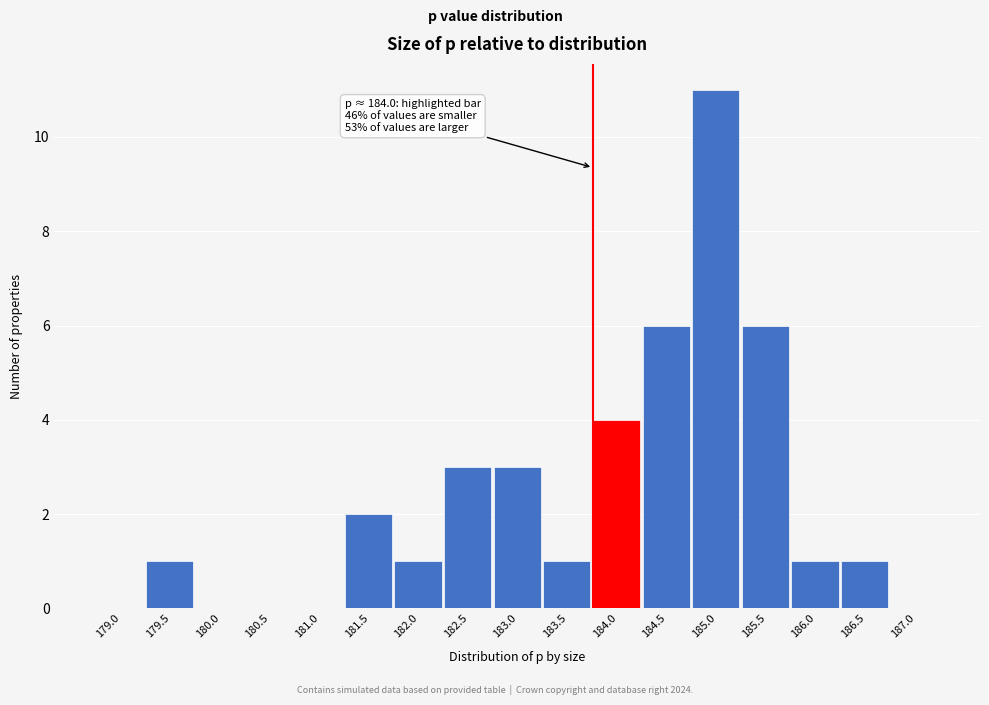

Reading right to left, extract all data points from this chart.

187.0=0	186.5=1	186.0=1	185.5=6	185.0=11	184.5=6	184.0=4	183.5=1	183.0=3	182.5=3	182.0=1	181.5=2	181.0=0	180.5=0	180.0=0	179.5=1	179.0=0